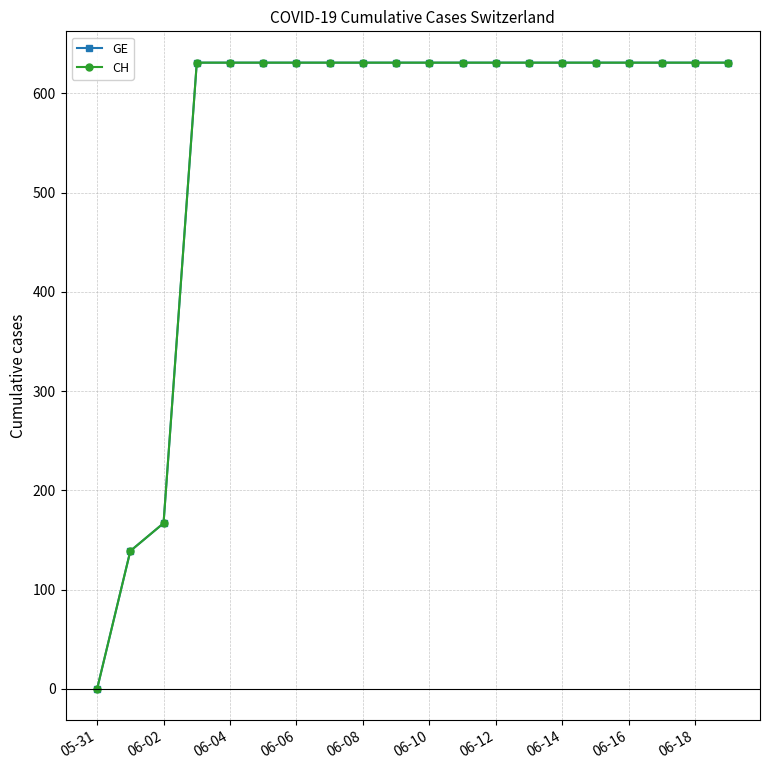

Is this an area chart (filled region under the line)?

No